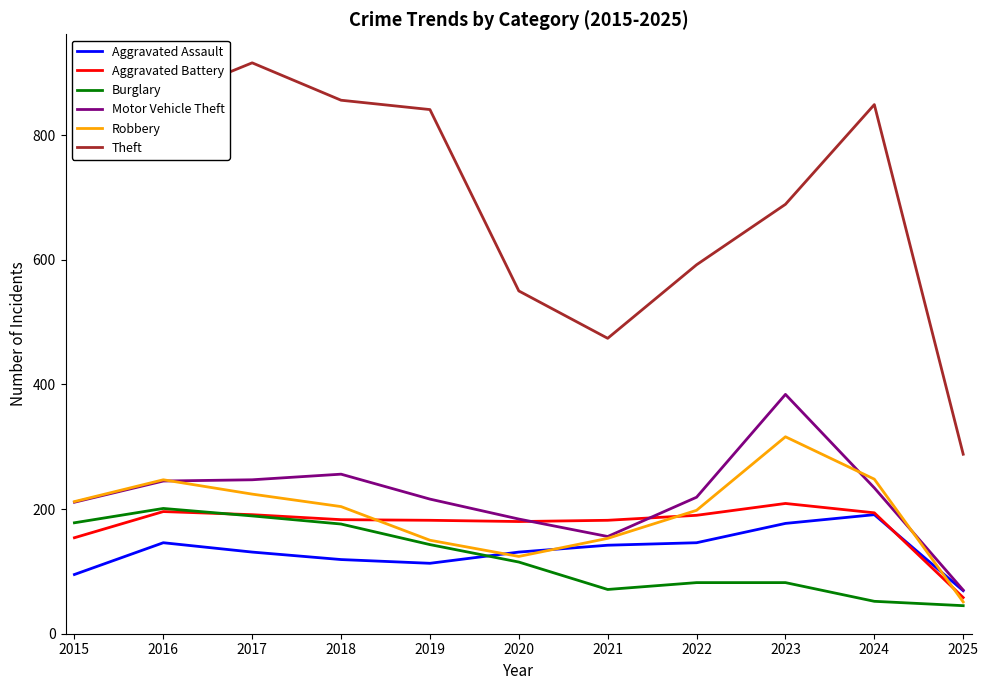

What is the greatest value displayed?

916